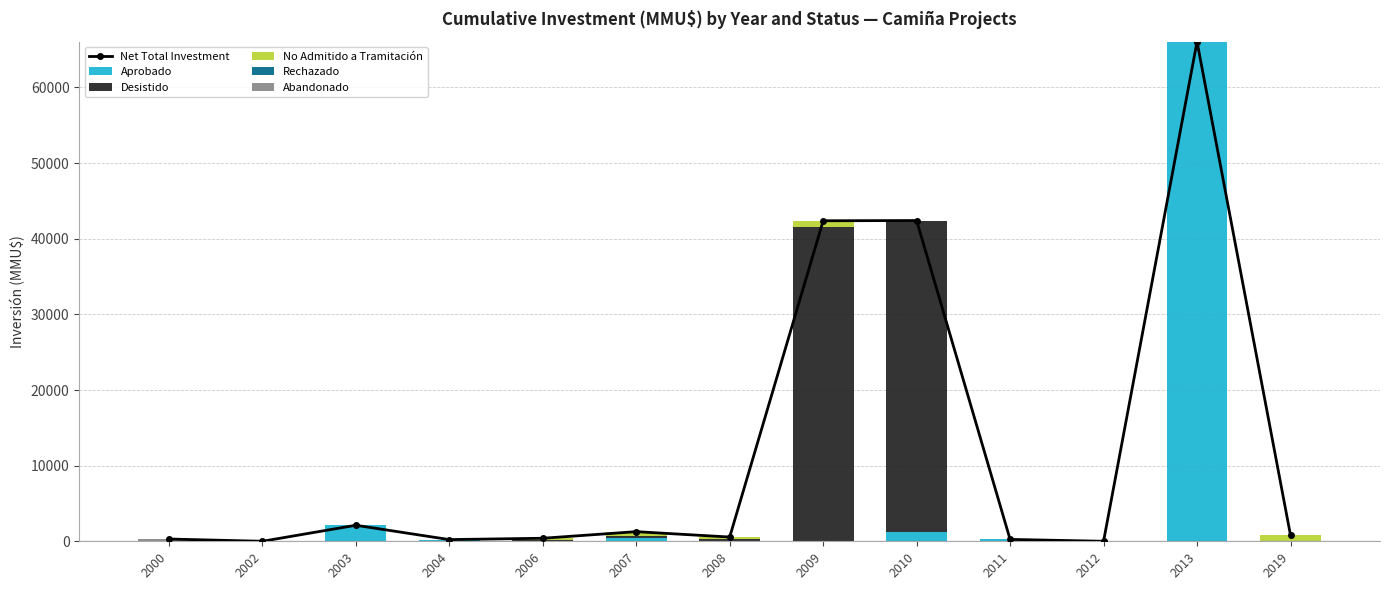

How many data points in No Admitido a Tramitación are above 0?

6